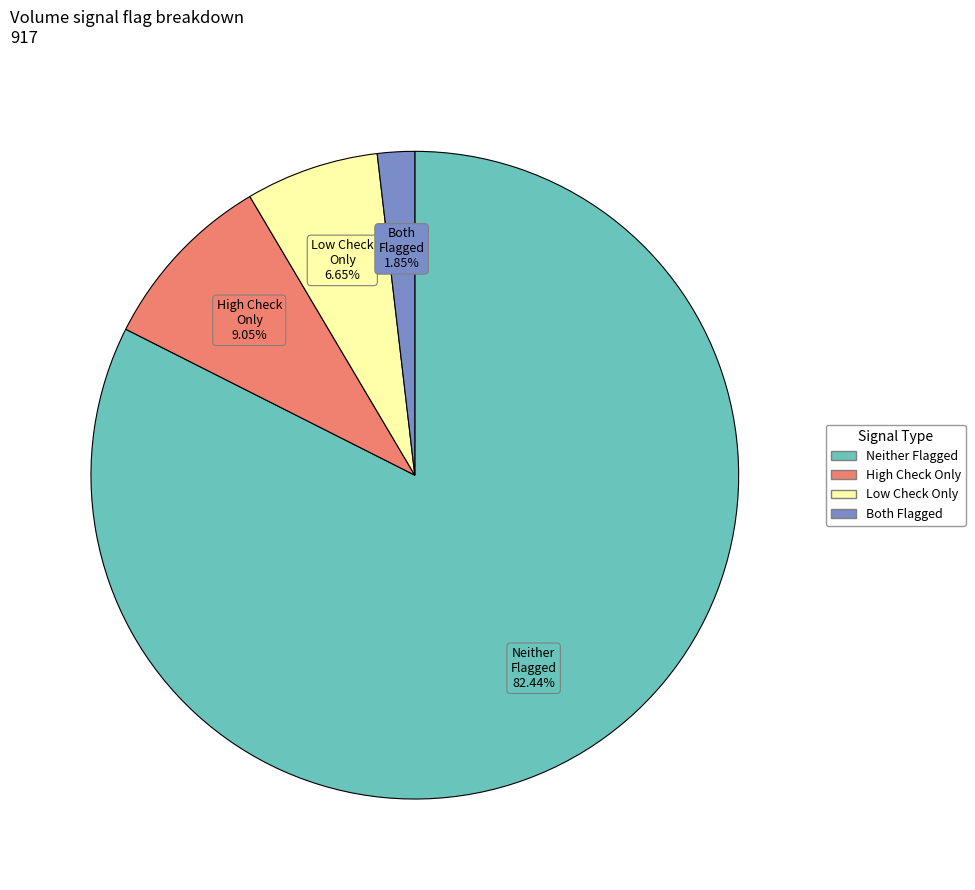

To the nearest percent, what is the average slice percentage?

25%